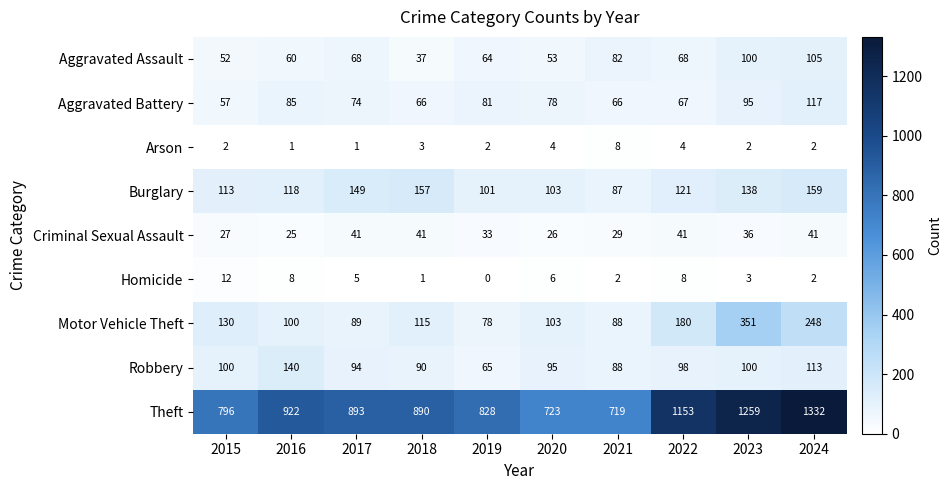

Rank the series by their maximum value, from highest to lowest.

Theft, Motor Vehicle Theft, Burglary, Robbery, Aggravated Battery, Aggravated Assault, Criminal Sexual Assault, Homicide, Arson